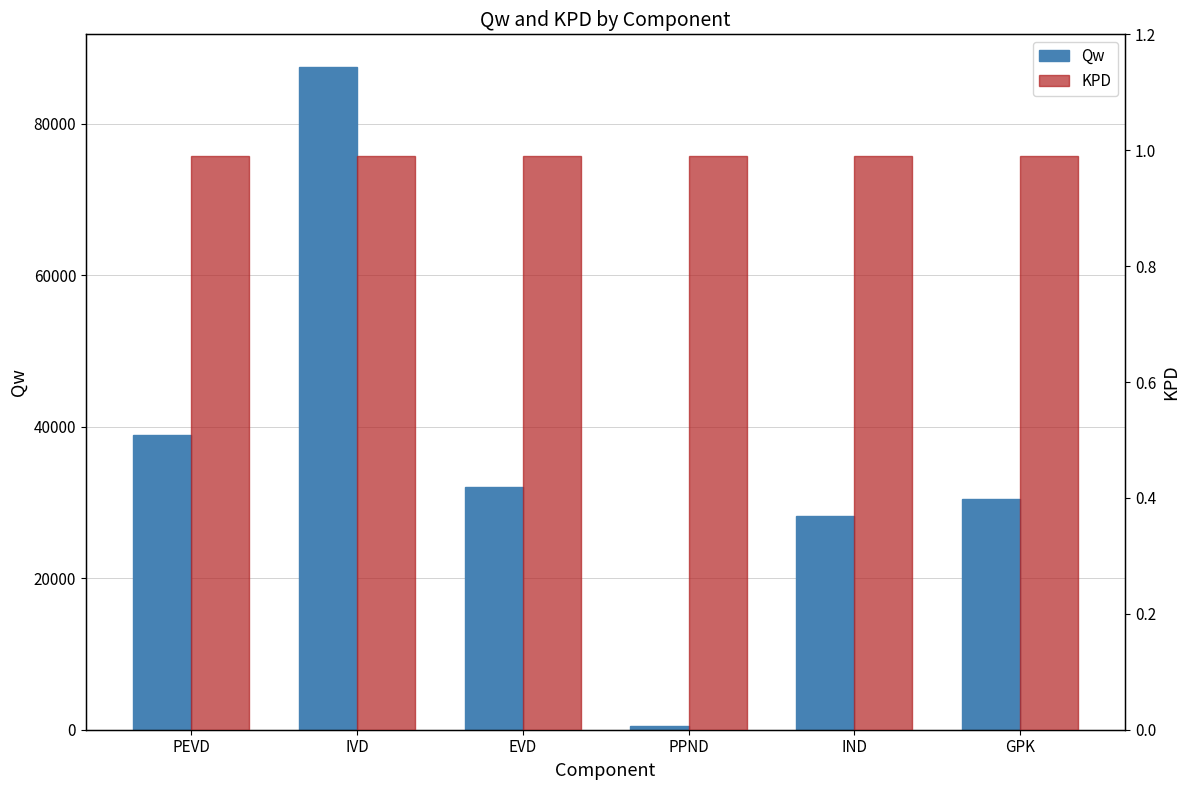

What is the label of the 2nd bar from the left?

IVD